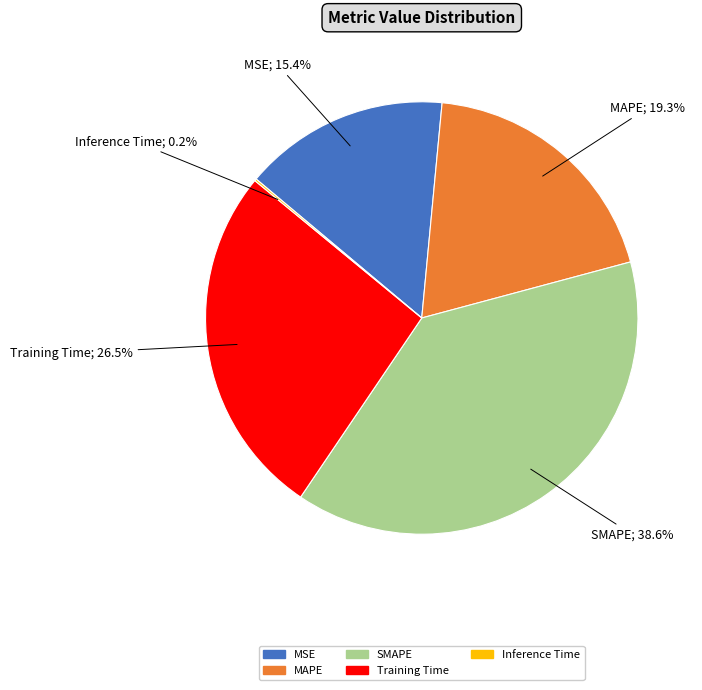

Is there a majority slice in this chart?

No